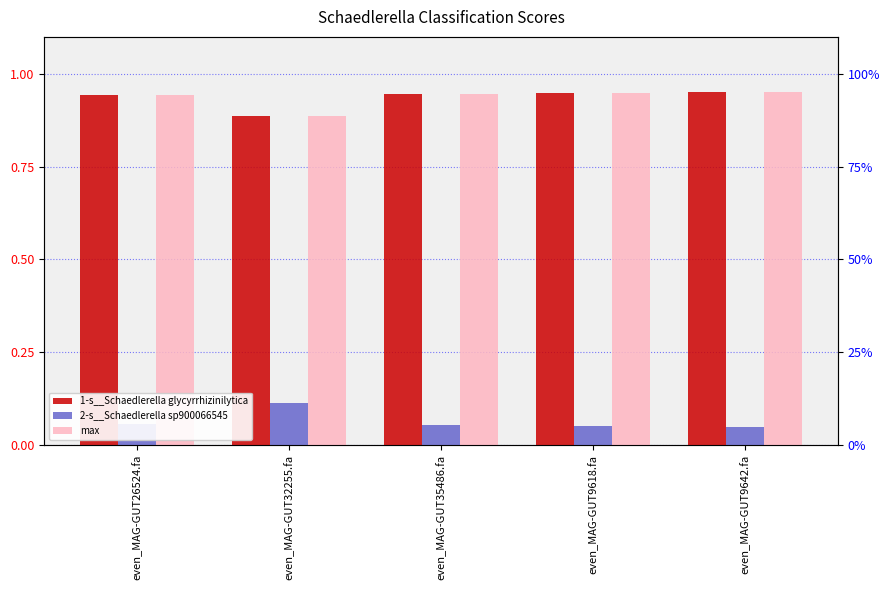

How many bars are there in total?

15